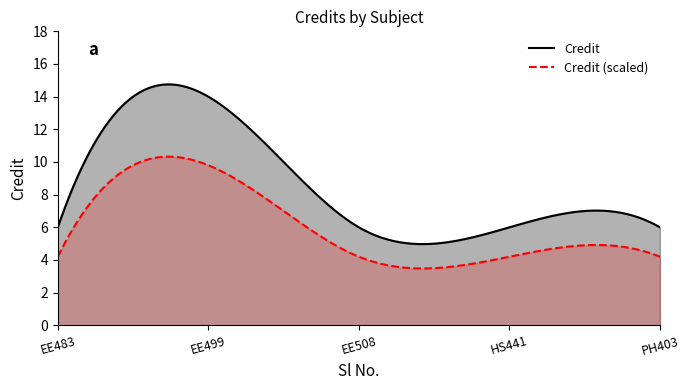

What is the difference between the maximum and minimum values?

8